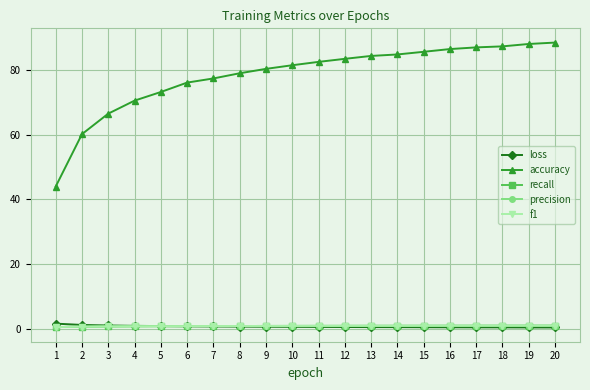

What are all the series names shown in the legend?

loss, accuracy, recall, precision, f1